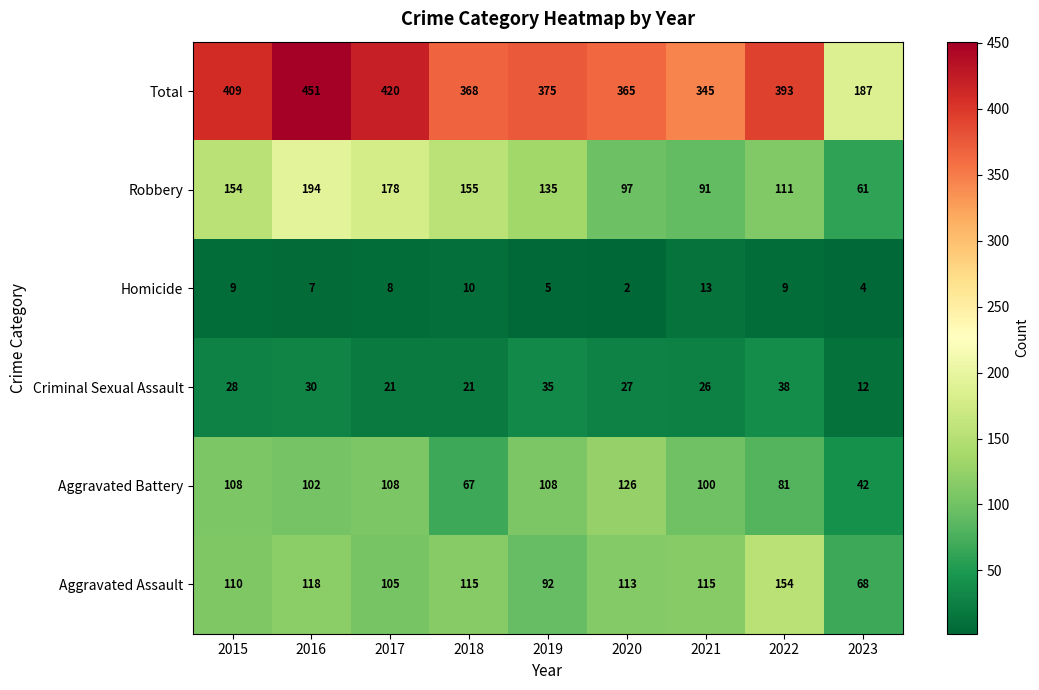

What is the total value across all series at 2020?

730